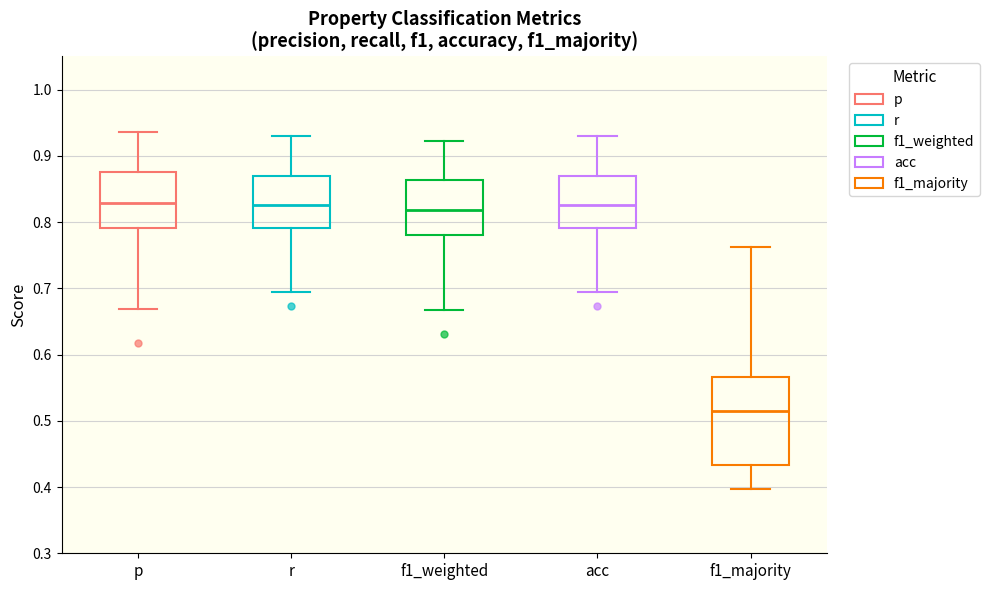

Reading left to right, read every box against the y-axis: the position of its median line, the range the box covers, and the ends of its whiskers. The values are not printed on the chart, so give them approximately, as read against the axis.

p: median 0.83, box 0.79 to 0.88, whiskers 0.67 to 0.94
r: median 0.83, box 0.79 to 0.87, whiskers 0.69 to 0.93
f1_weighted: median 0.82, box 0.78 to 0.86, whiskers 0.67 to 0.92
acc: median 0.83, box 0.79 to 0.87, whiskers 0.69 to 0.93
f1_majority: median 0.51, box 0.43 to 0.57, whiskers 0.40 to 0.76